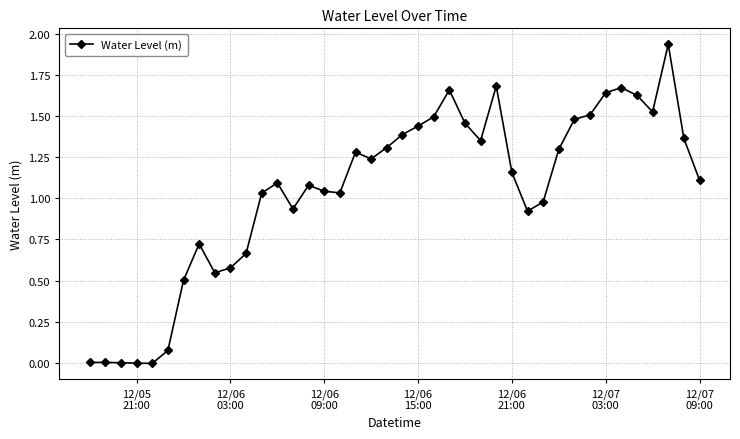

True or false: the data has more than 0 interior local peaks.

True